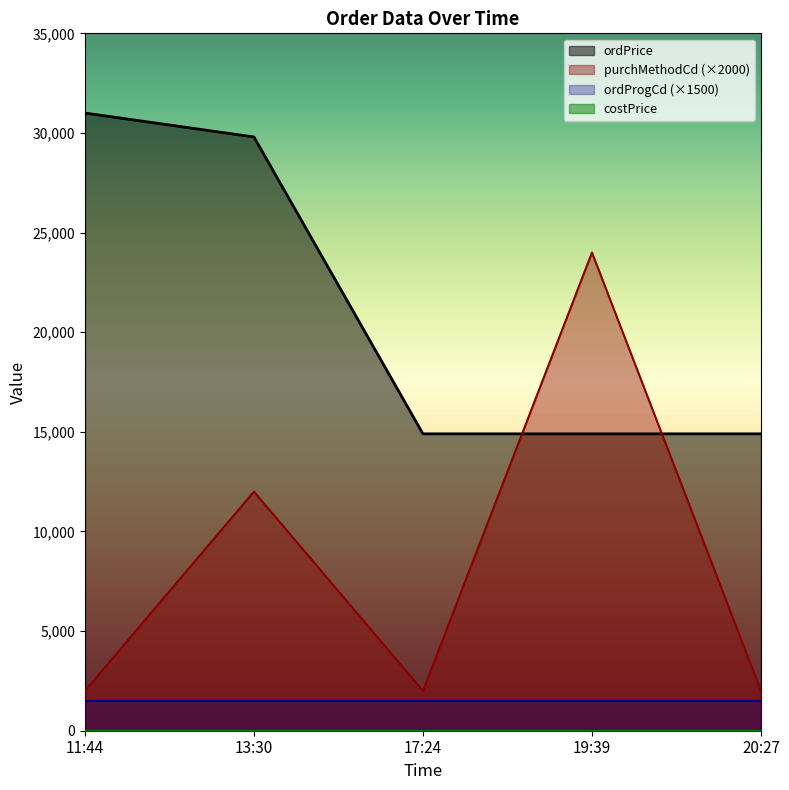

Which series has the largest total across all categories?

ordPrice